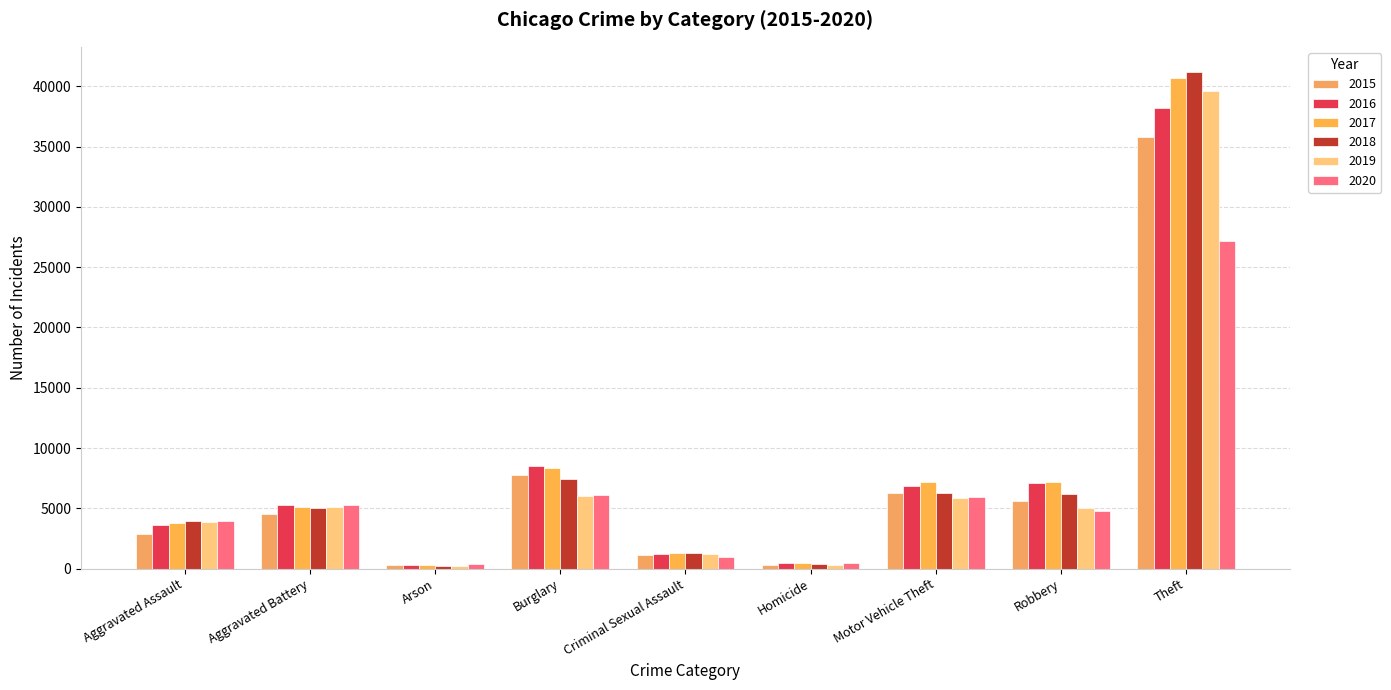

Which series has the largest range (max minus min)?

2018